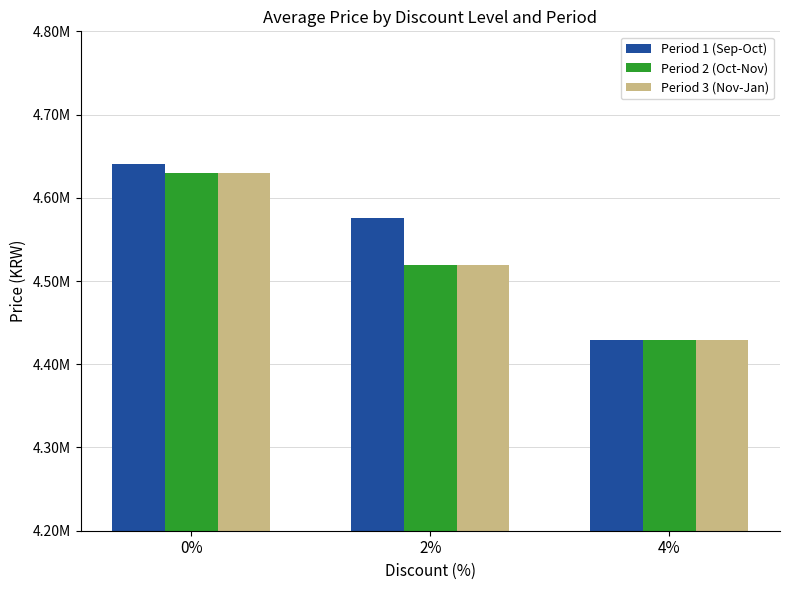

Is it true that Period 3 (Nov-Jan) equals 6938587 at 4%?

False